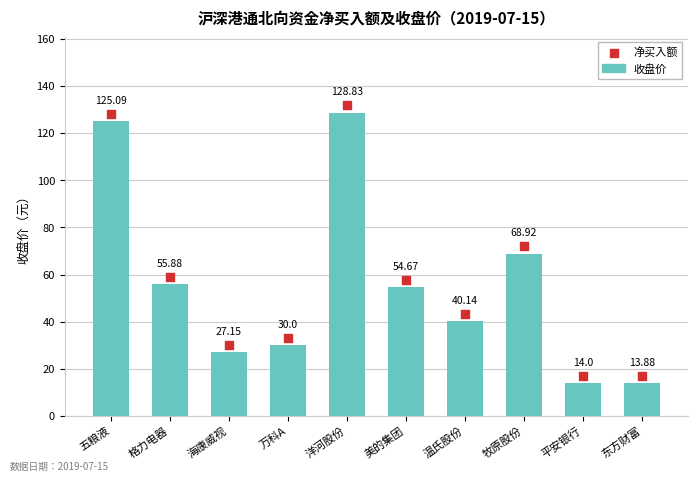

At which category is the sum across all series the highest?

洋河股份